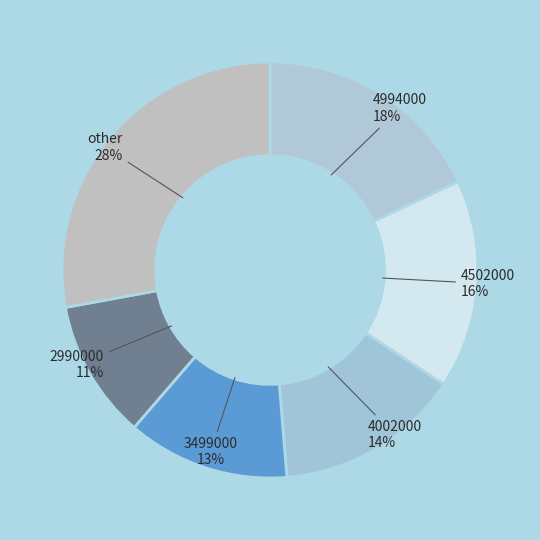

How many segments does this pie chart have?

6